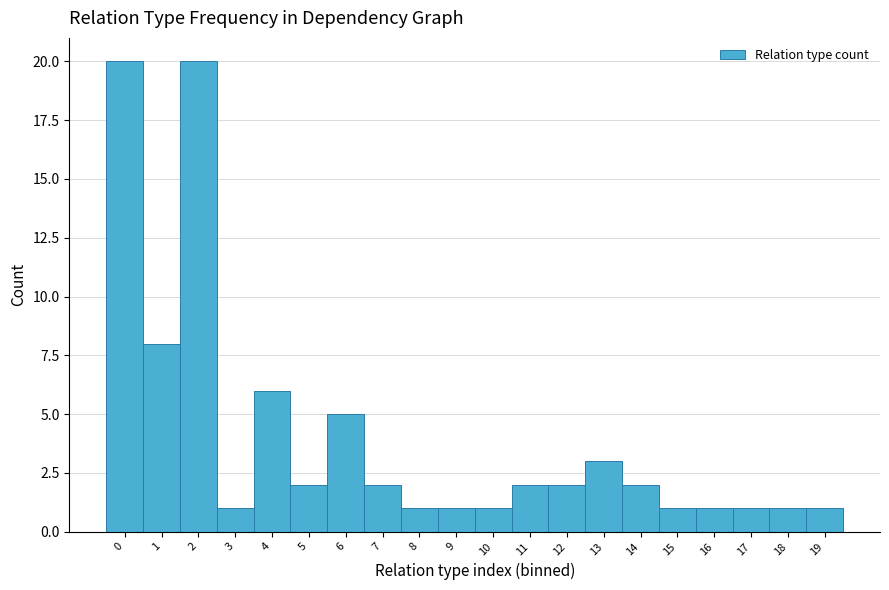

Reading left to right, extract all data points from this chart.

20	8	20	1	6	2	5	2	1	1	1	2	2	3	2	1	1	1	1	1